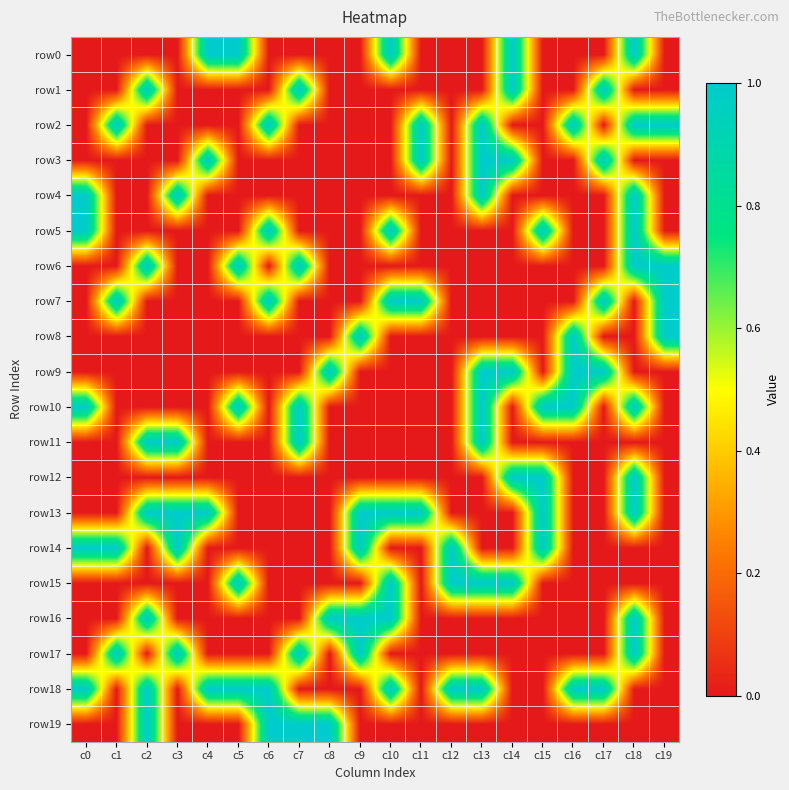

Which series has the widest spread of values?

row0